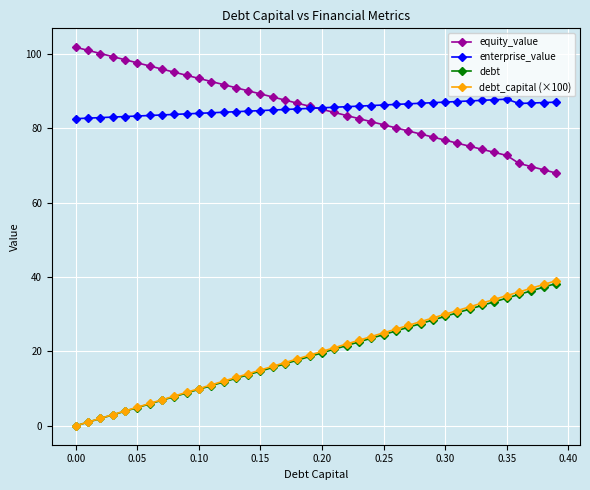

True or false: enterprise_value and debt intersect in this chart.

False